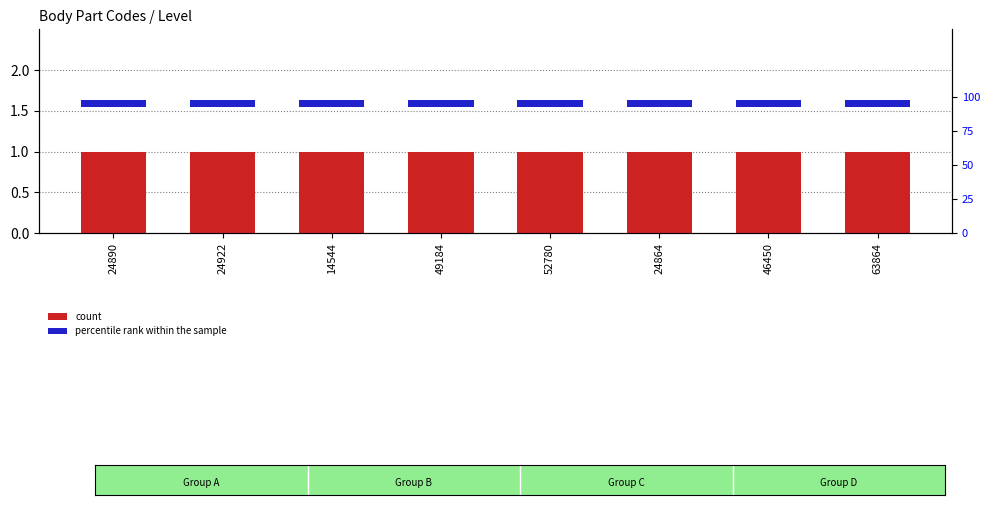

What is the greatest value displayed?

1.0